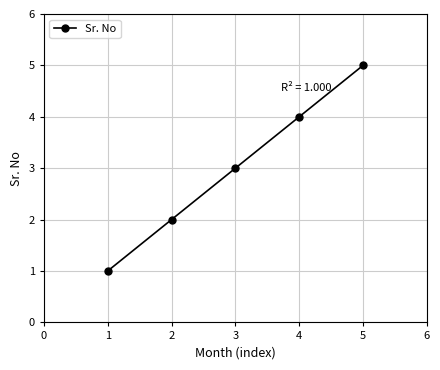

How many data points does each series have?

5